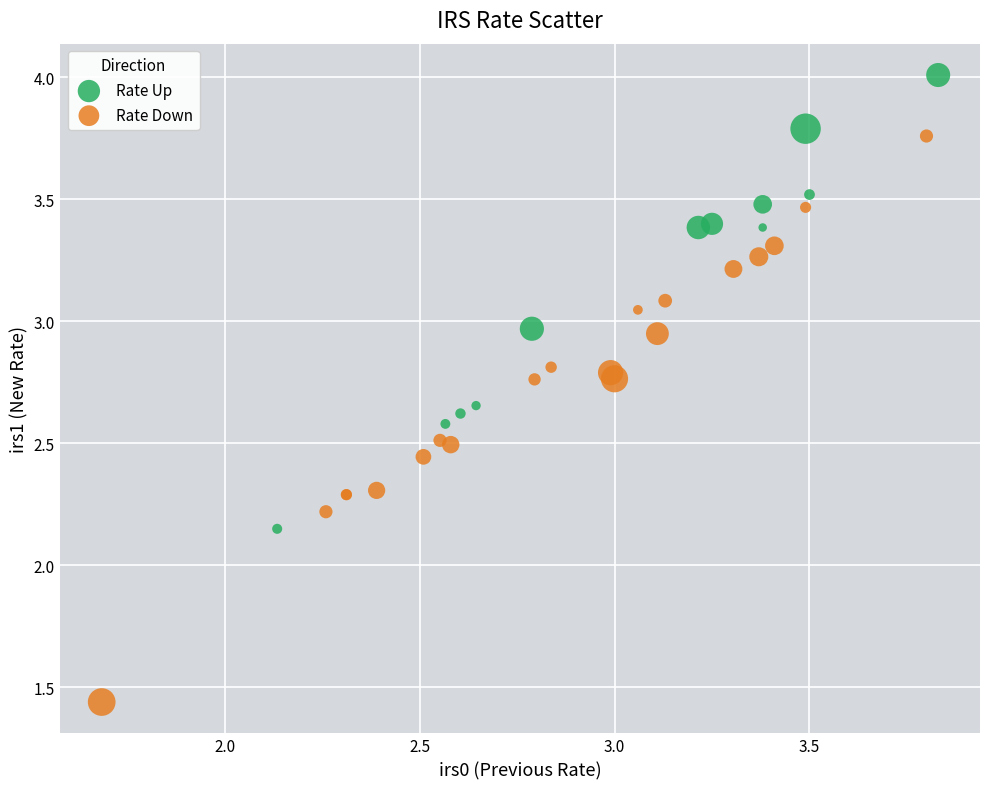

What are all the series names shown in the legend?

Rate Up, Rate Down